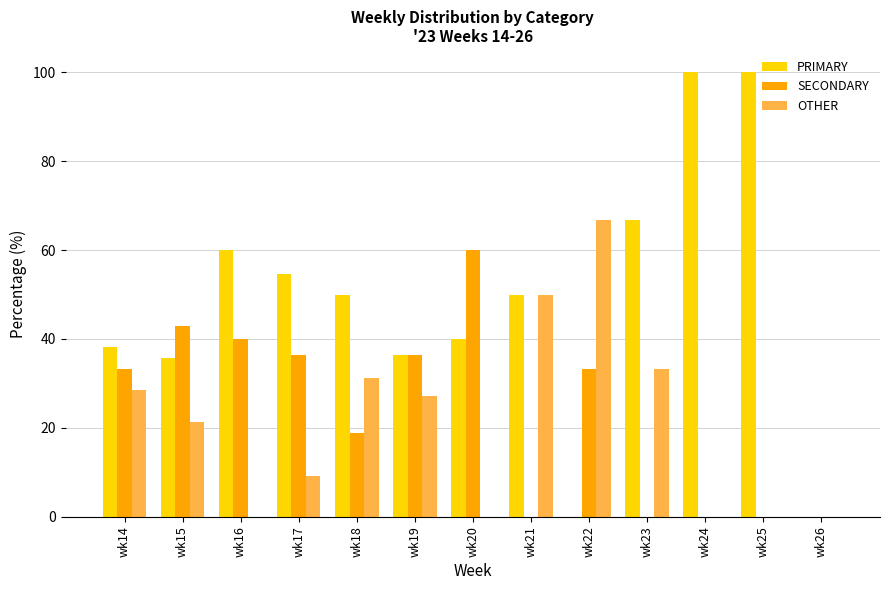

Are the bars grouped side by side (vs. stacked)?

Yes